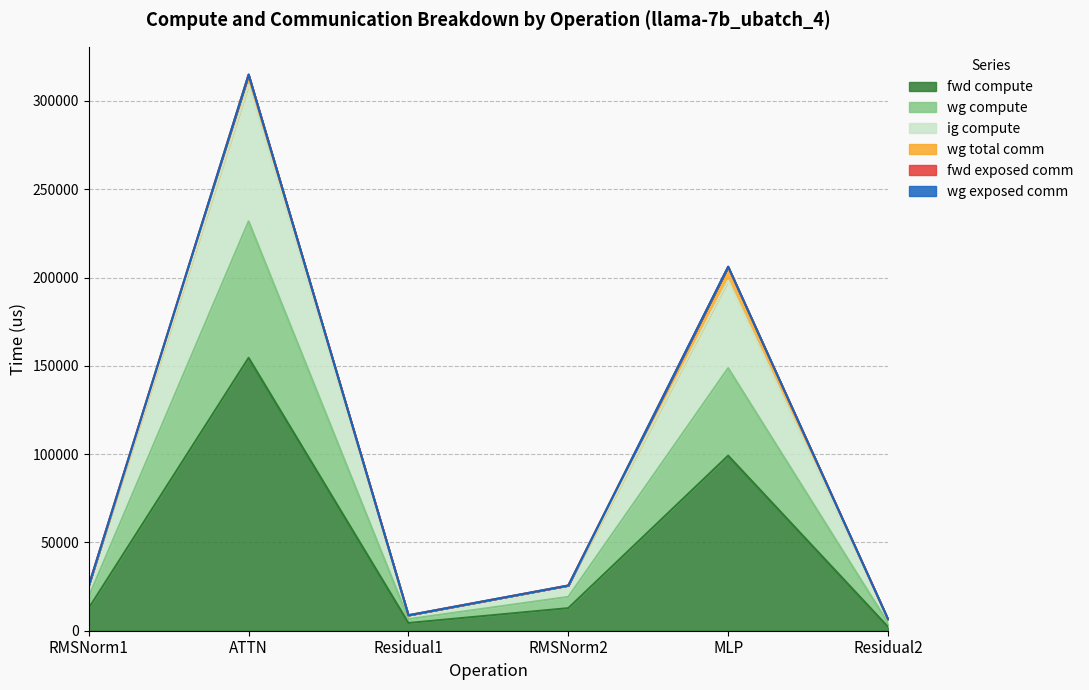

Does the chart display data point markers on the line(s)?

No